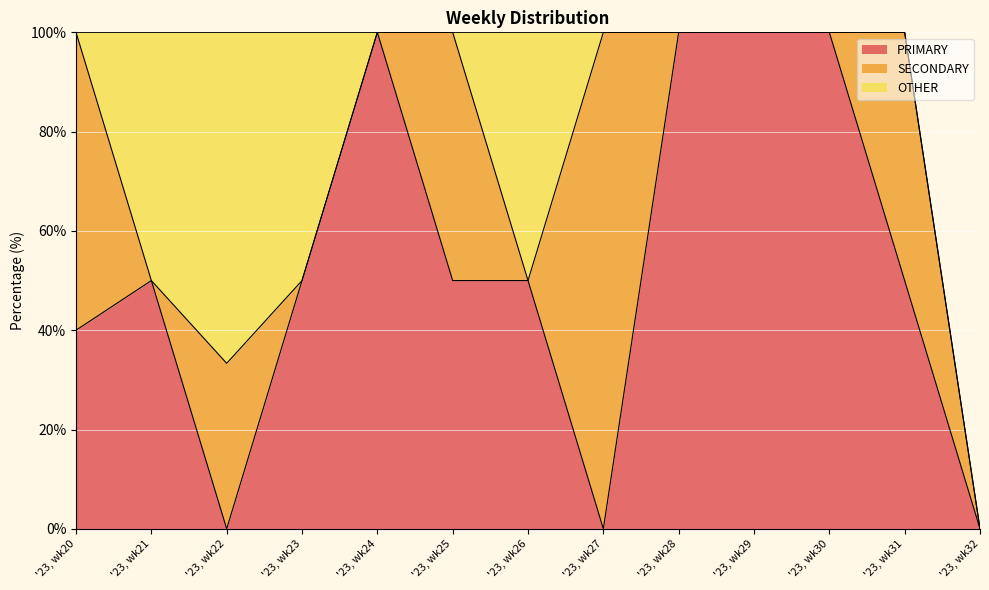

True or false: SECONDARY and PRIMARY cross at least once.

True